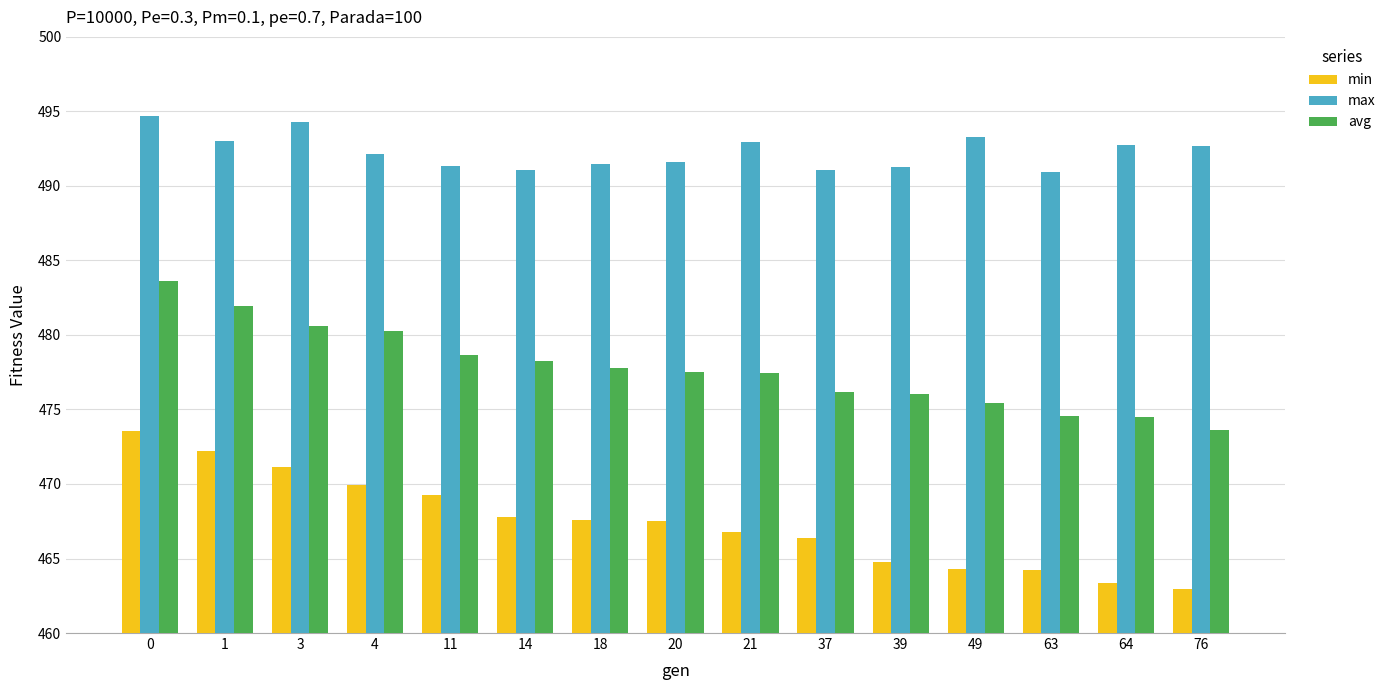

List the series in order of their overall mean, highest first.

max, avg, min